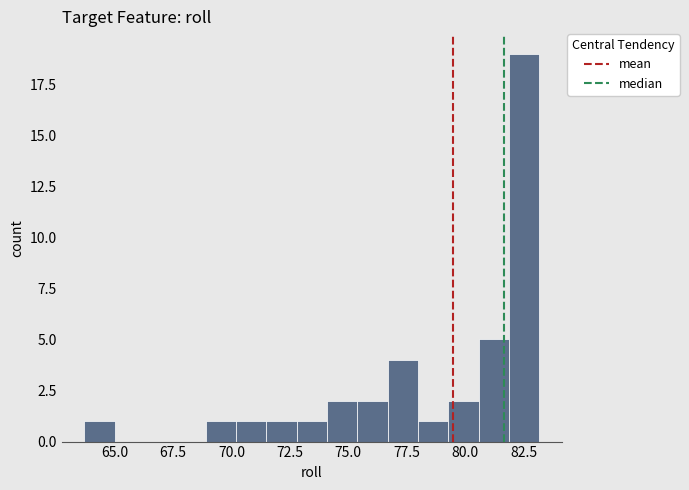

Read against the x-axis, roughly where is the centre of the tallest bar?

82.5